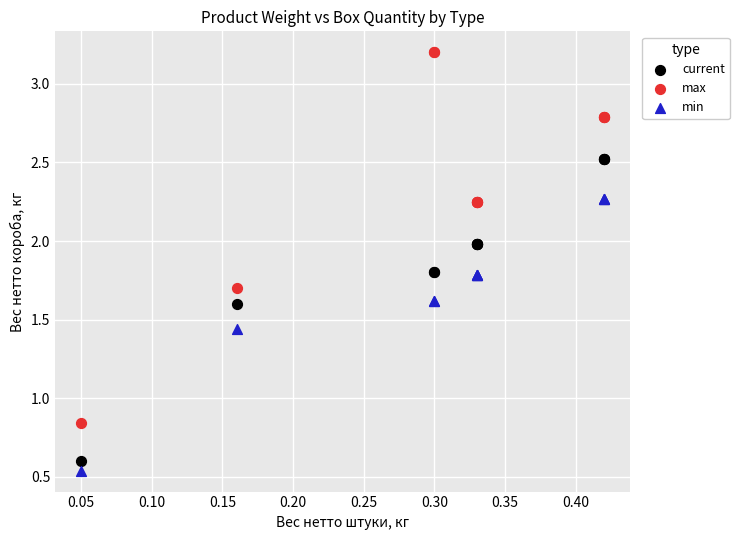

In the current series, what Y value is closest to 1?

0.6